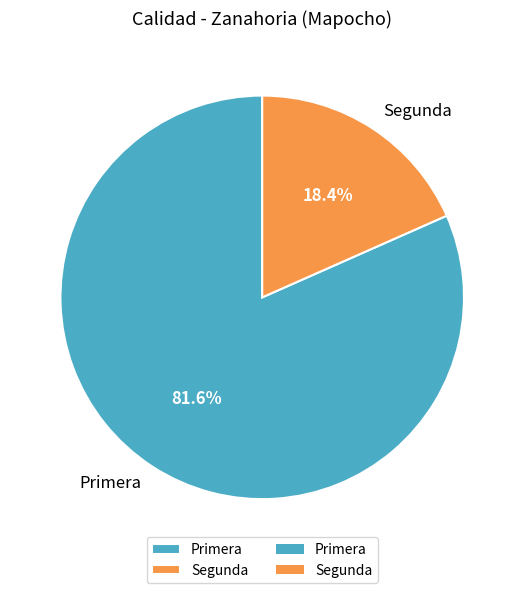

Which category accounts for the majority?

Primera